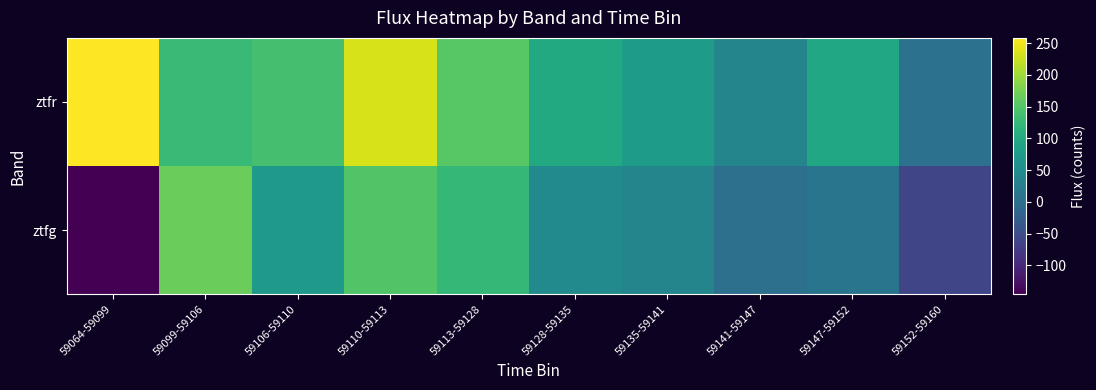

What is the maximum value shown in the chart?

258.1